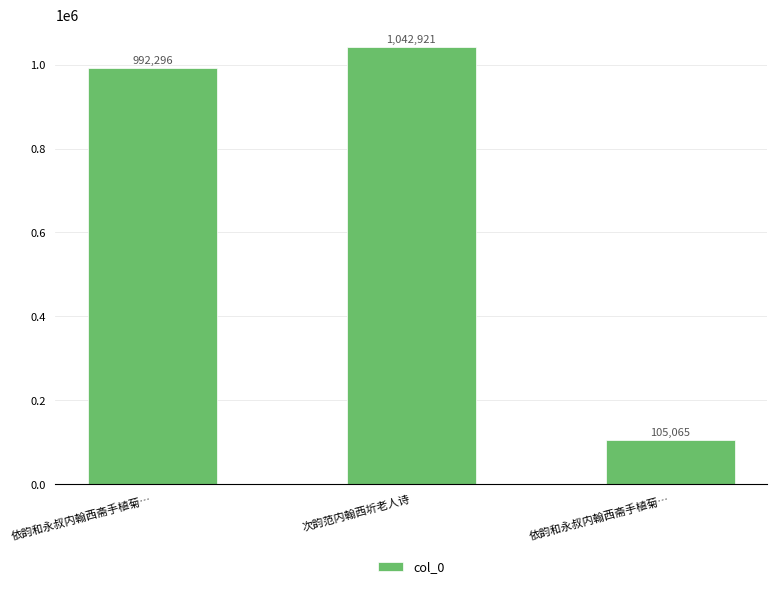

List the labels in order of value, largest first.

次韵范内翰西圻老人诗, 依韵和永叔内翰西斋手植菊…, 依韵和永叔内翰西斋手植菊…